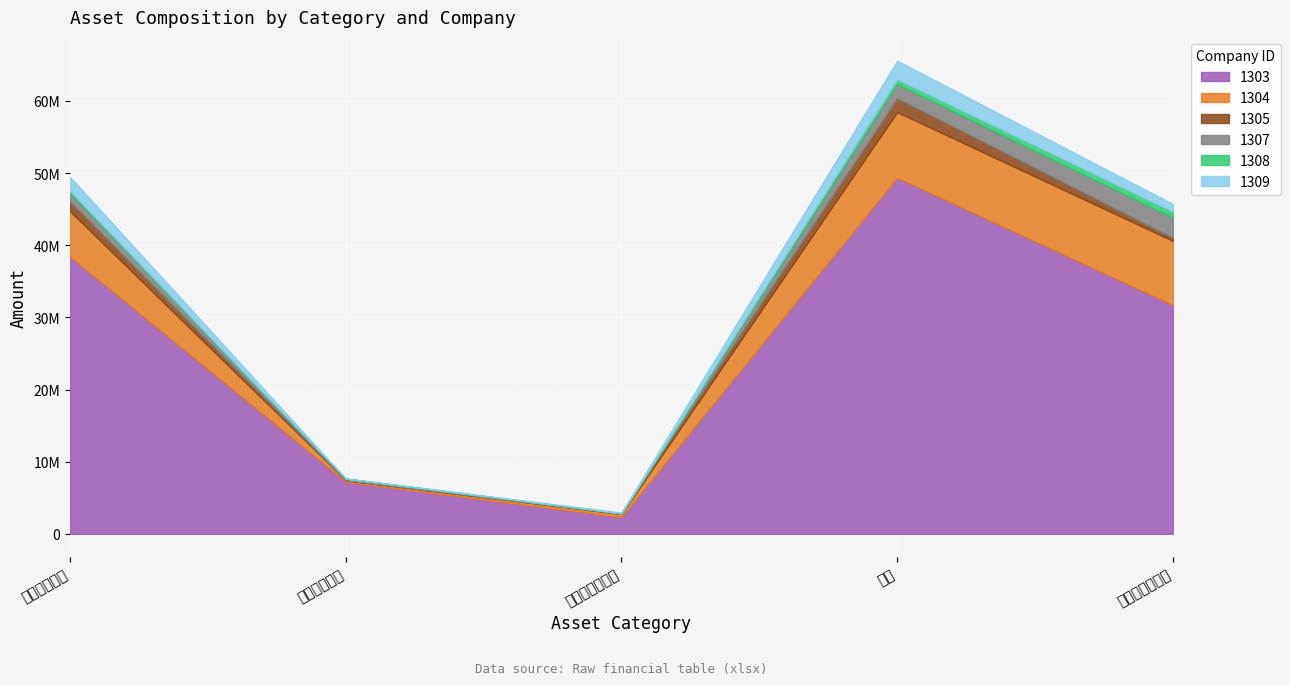

Which category has the lowest value in the 1307 series?

其他應收款淨額